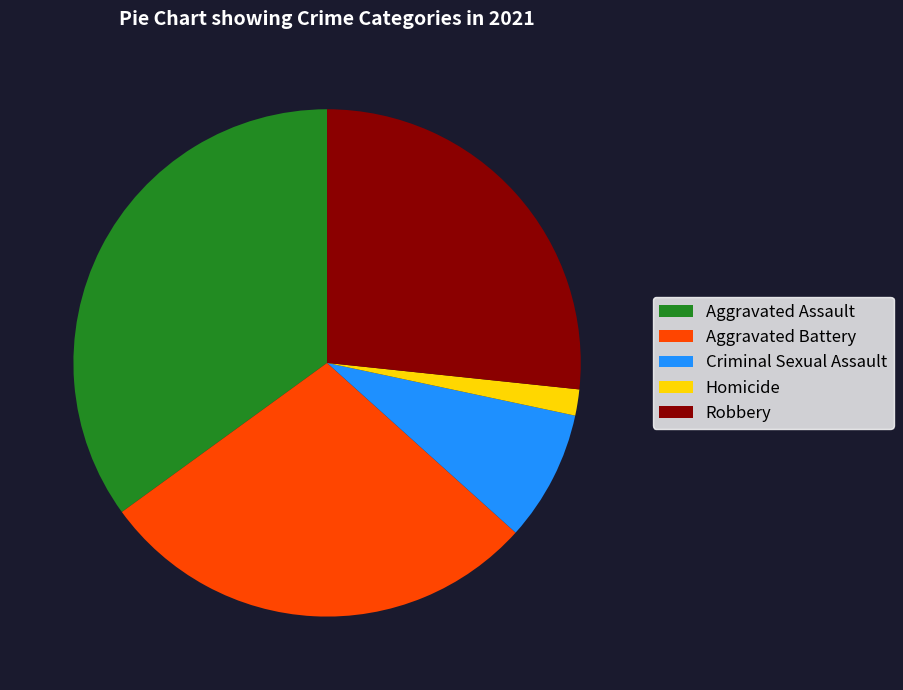

Do Homicide and Robbery together represent more than half of the pie?

No